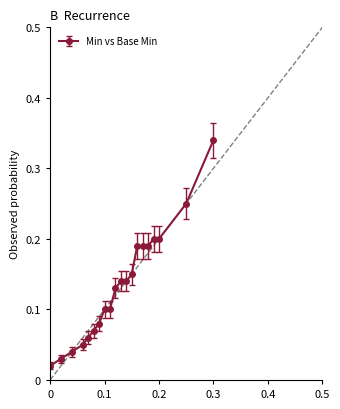

Which series has the largest range (max minus min)?

Min